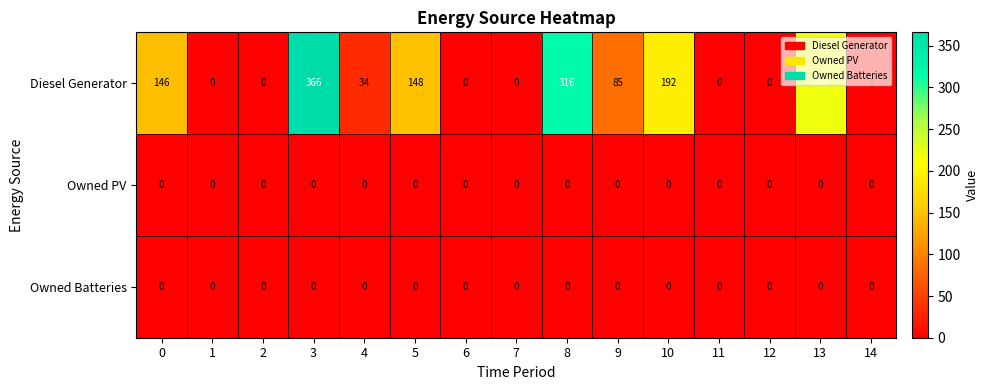

How many categories are shown in the chart?

15